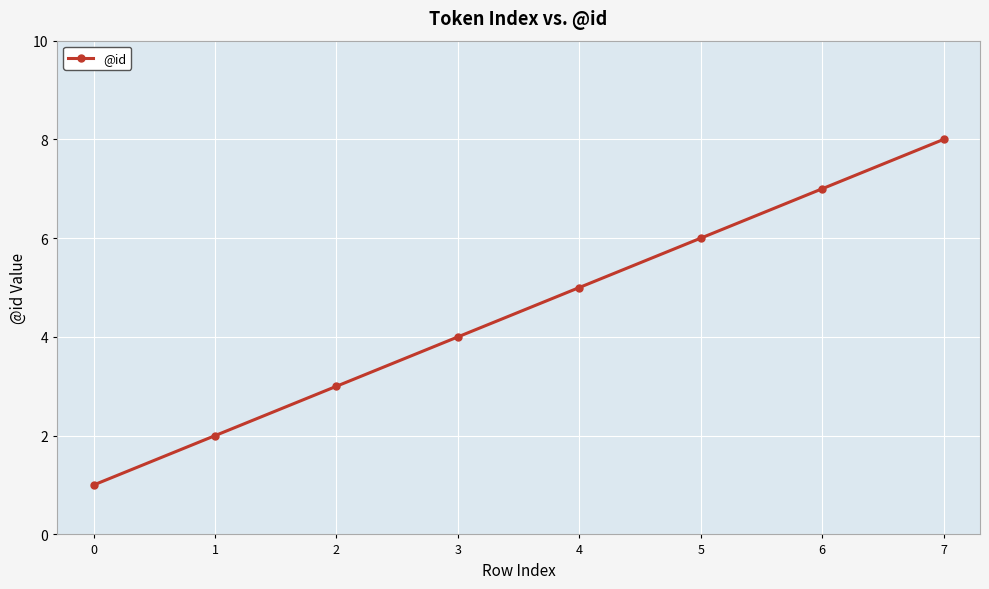

Reading left to right, list all the values displayed in this chart.

1	2	3	4	5	6	7	8